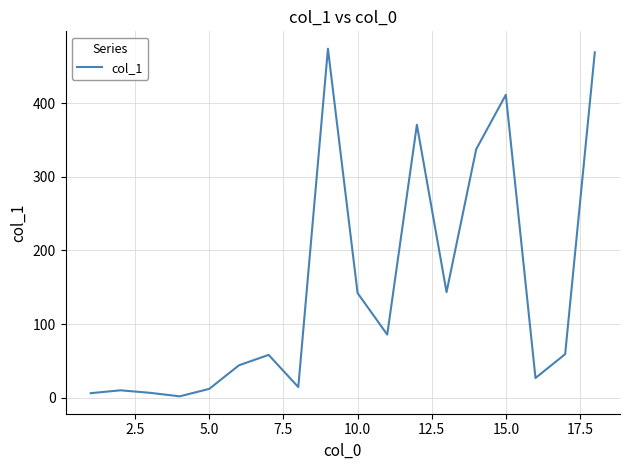

What is the difference between the maximum and minimum values?

472.3